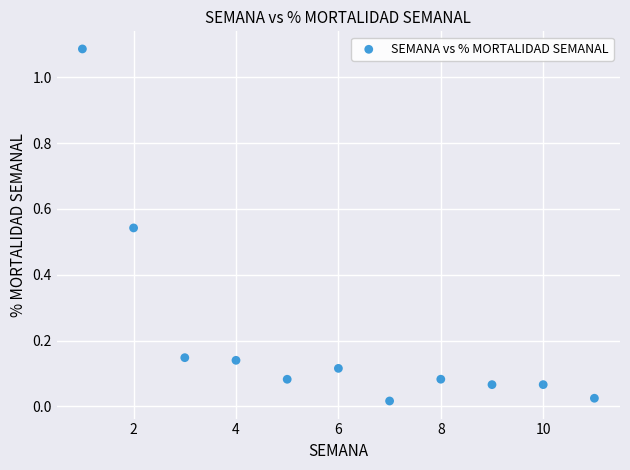

What is the average X value?

6.0